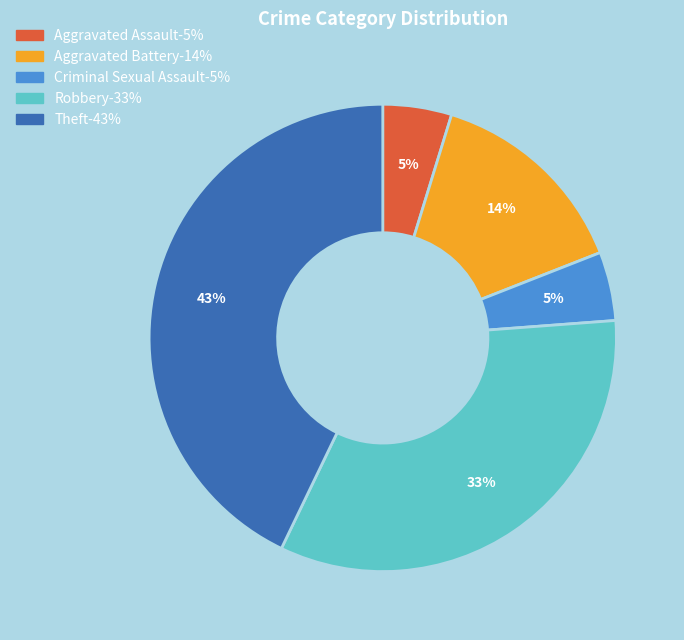

Which has a higher value, Aggravated Battery or Robbery?

Robbery